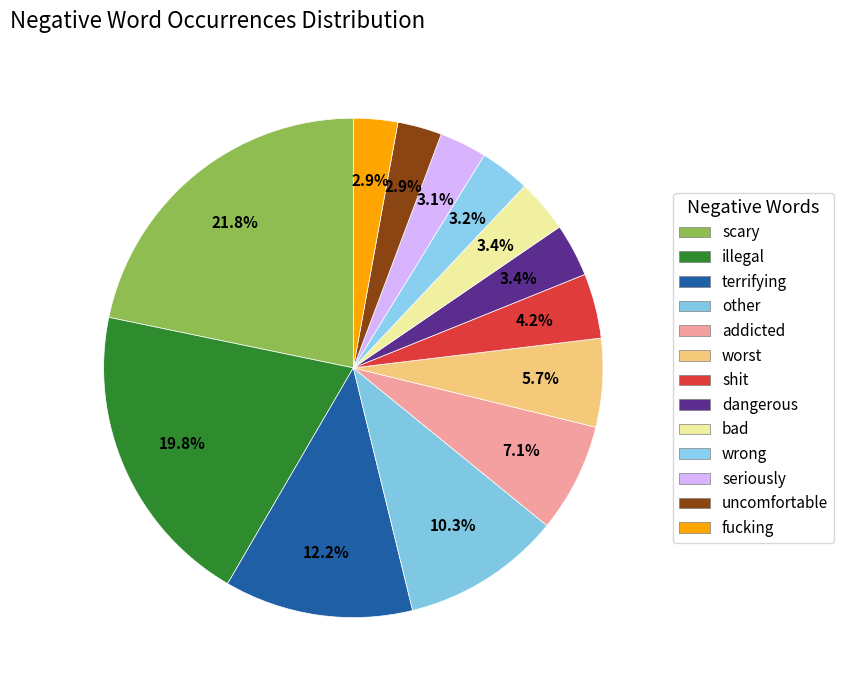

How many segments does this pie chart have?

13